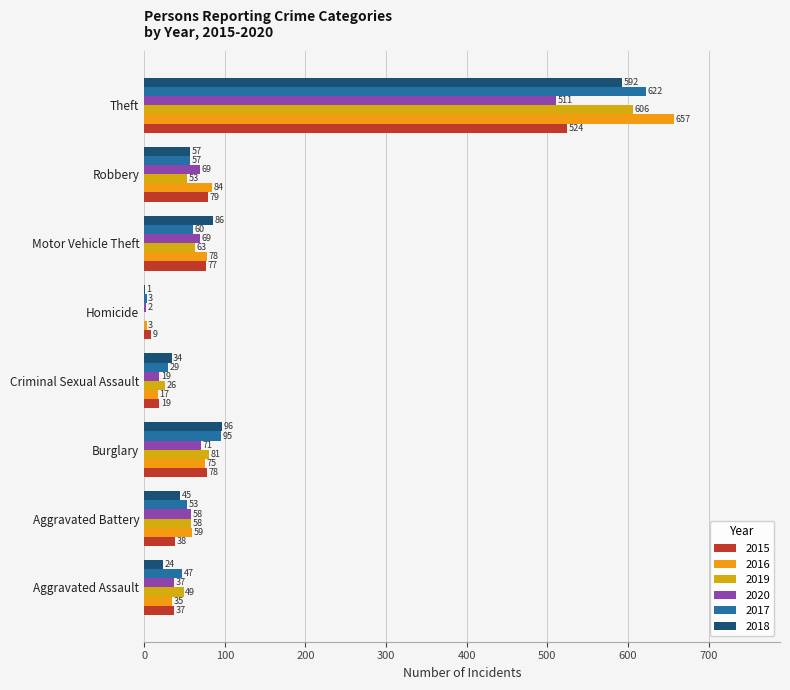

Reading right to left, transcribe all the data shown in this chart.

2015: 524	79	77	9	19	78	38	37
2016: 657	84	78	3	17	75	59	35
2019: 606	53	63	0	26	81	58	49
2020: 511	69	69	2	19	71	58	37
2017: 622	57	60	3	29	95	53	47
2018: 592	57	86	1	34	96	45	24